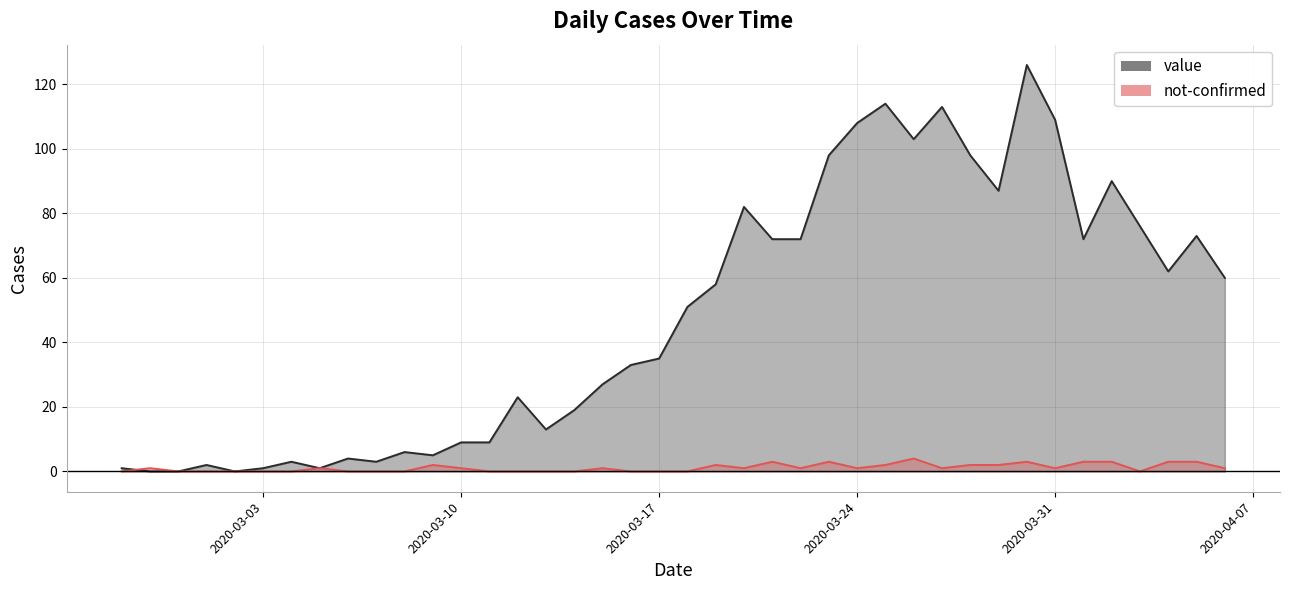

The not-confirmed series shows 1 at 2020-03-31. True or false?

True